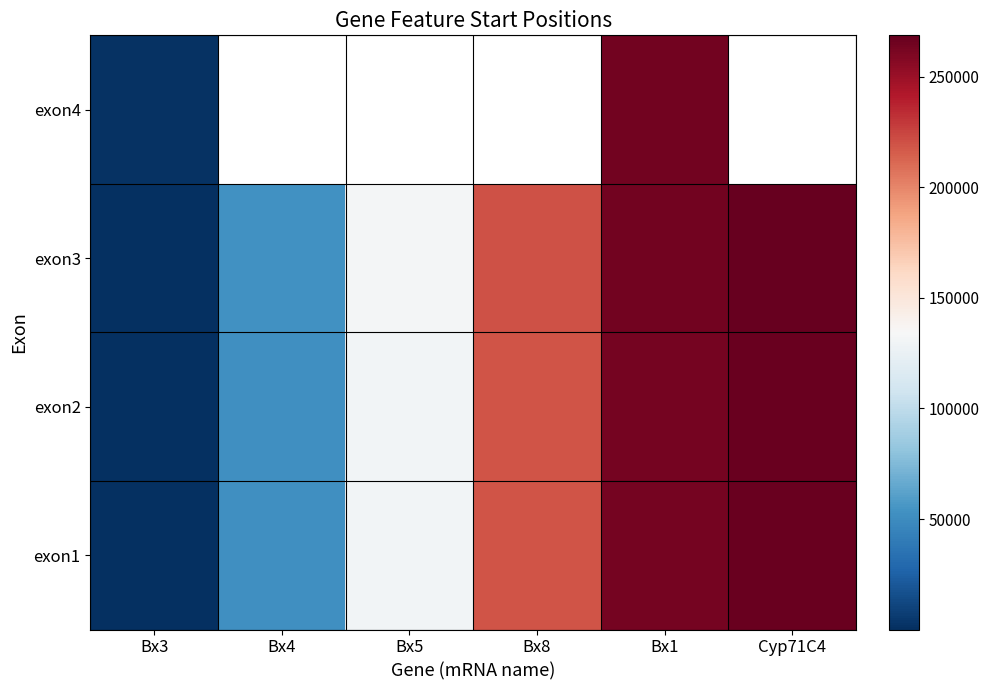

Between Bx1 and Bx5, which is larger?

Bx1